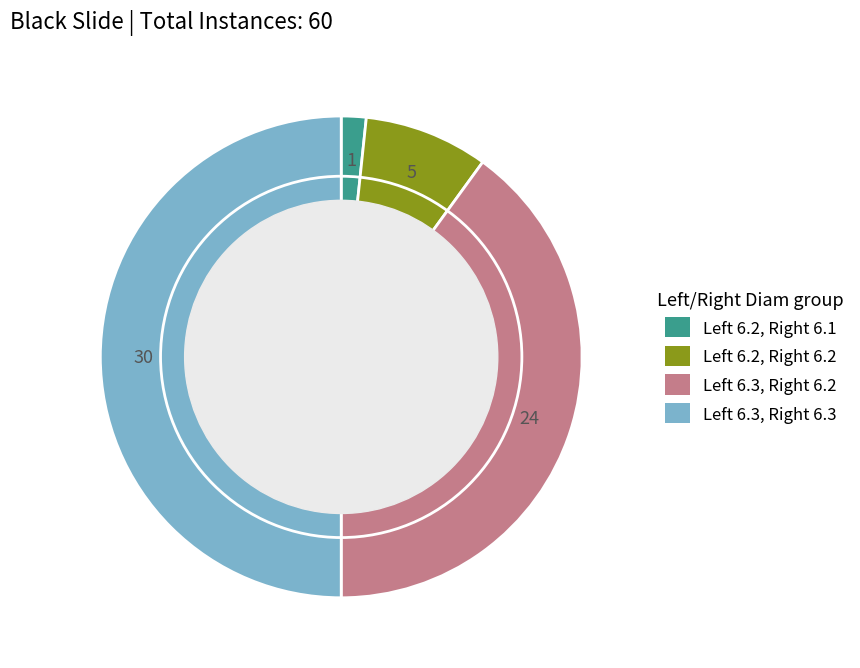

What is the smallest slice in the pie chart?

Left 6.2, Right 6.1